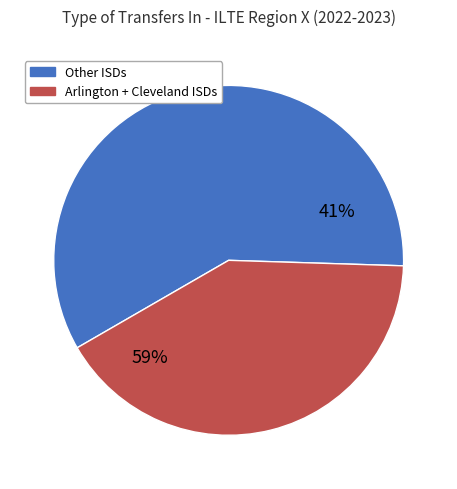

Which slice is the largest?

ARLINGTON ISD